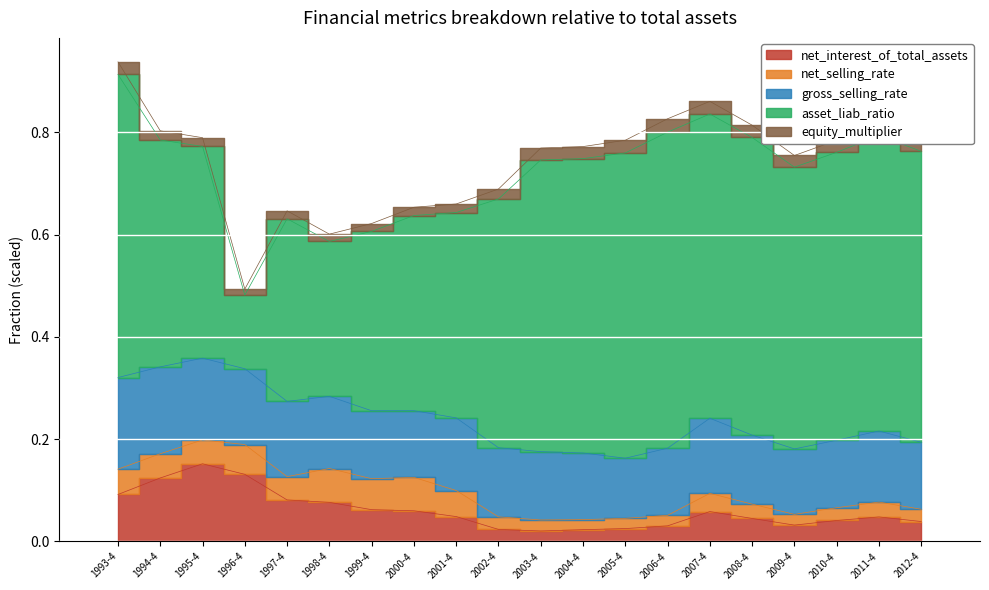

Count the equity_multiplier values in the range 0 to 1.

20